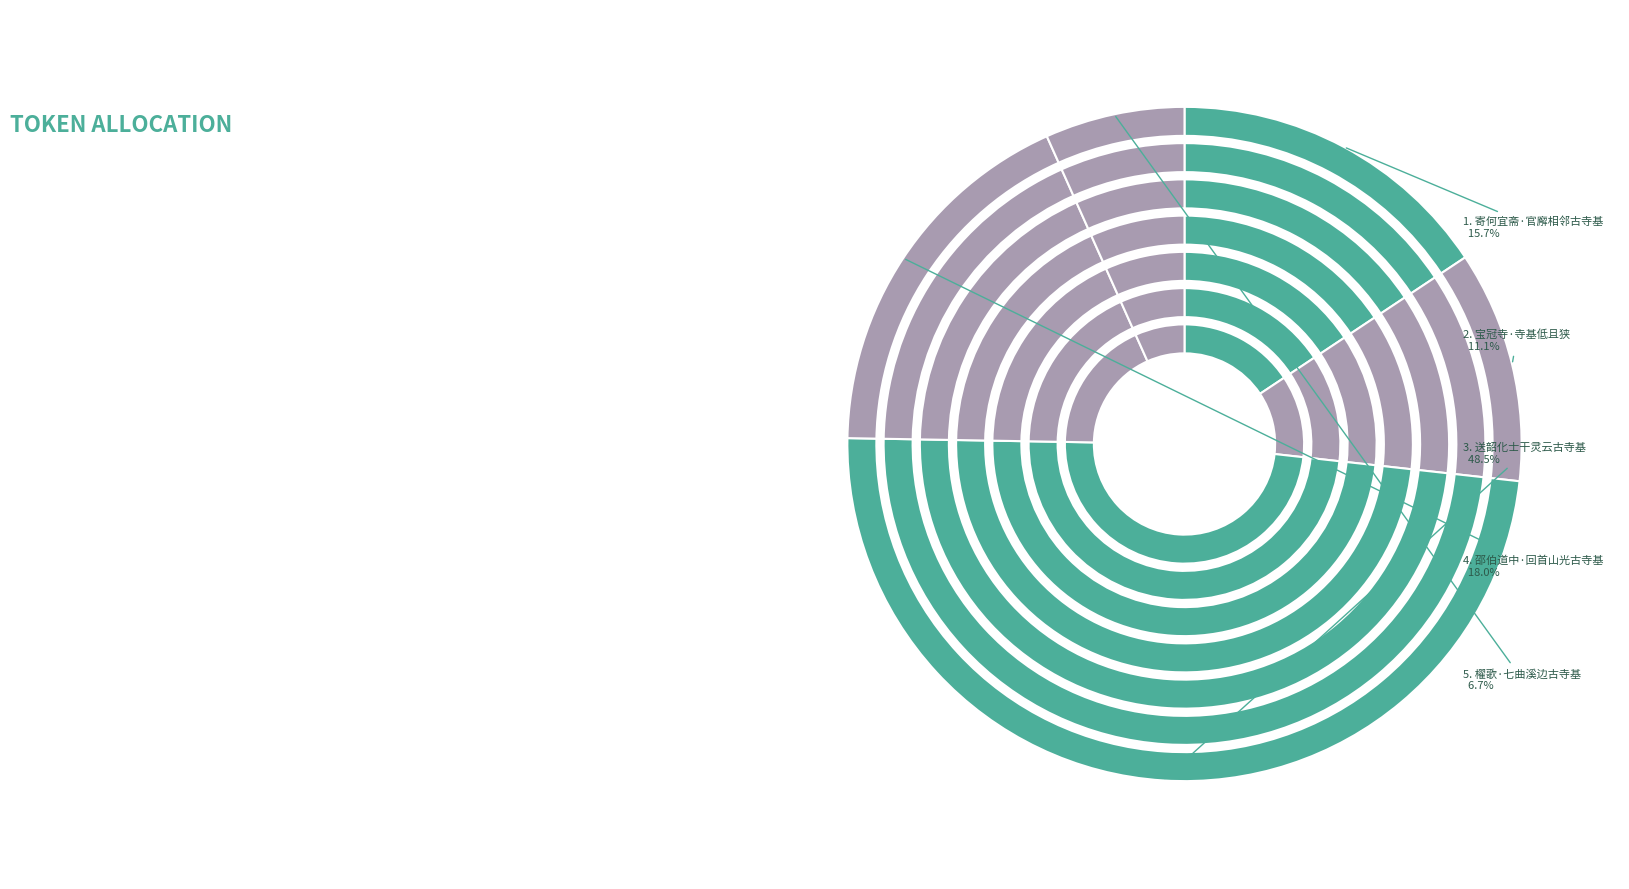

Does 宝冠寺·寺基低且狭 account for over 50% of the chart?

No